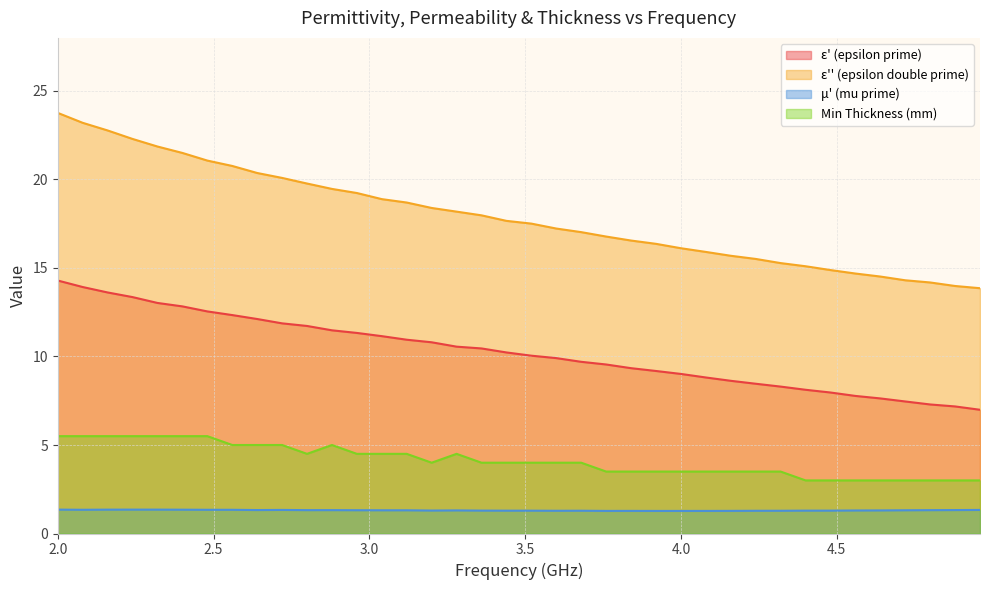

What is the label of the 33rd point from the right?

2.4